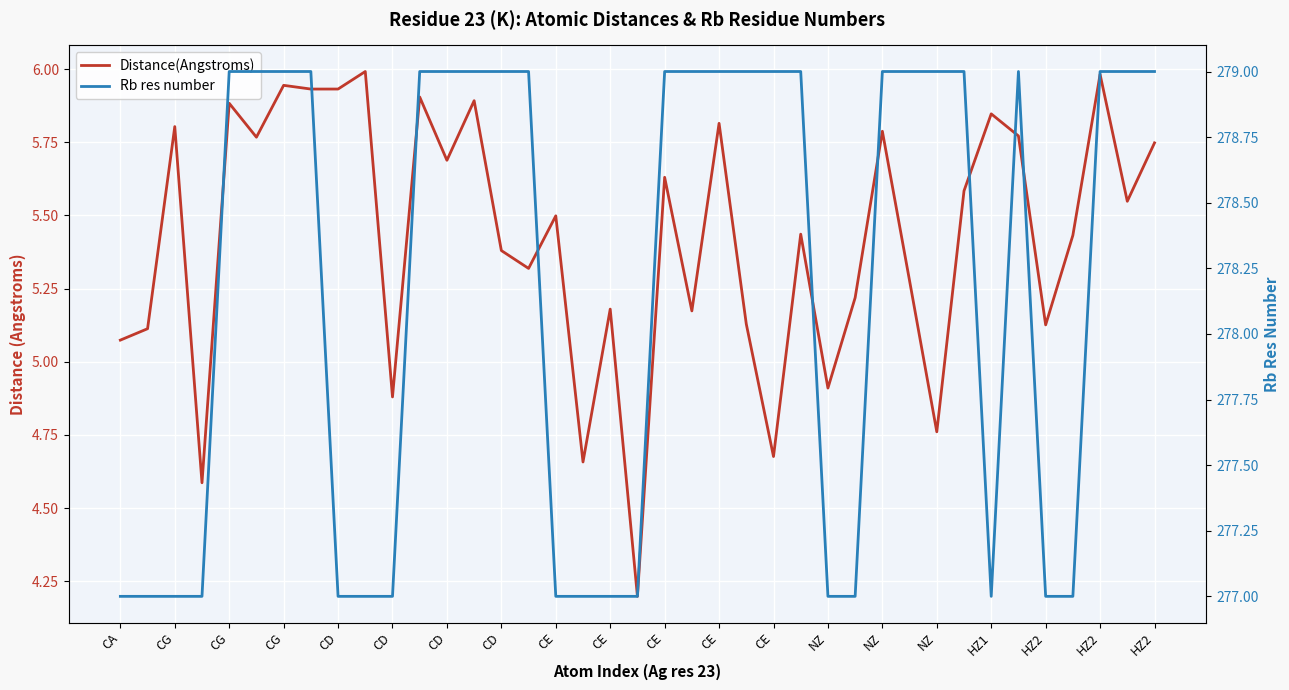

What is the difference between the maximum and minimum values in the Distance(Angstroms) series?

1.8